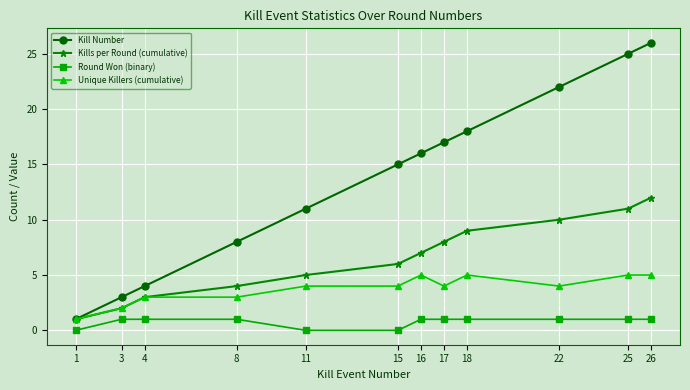

True or false: Kill Number and Round Won (binary) cross at least once.

False